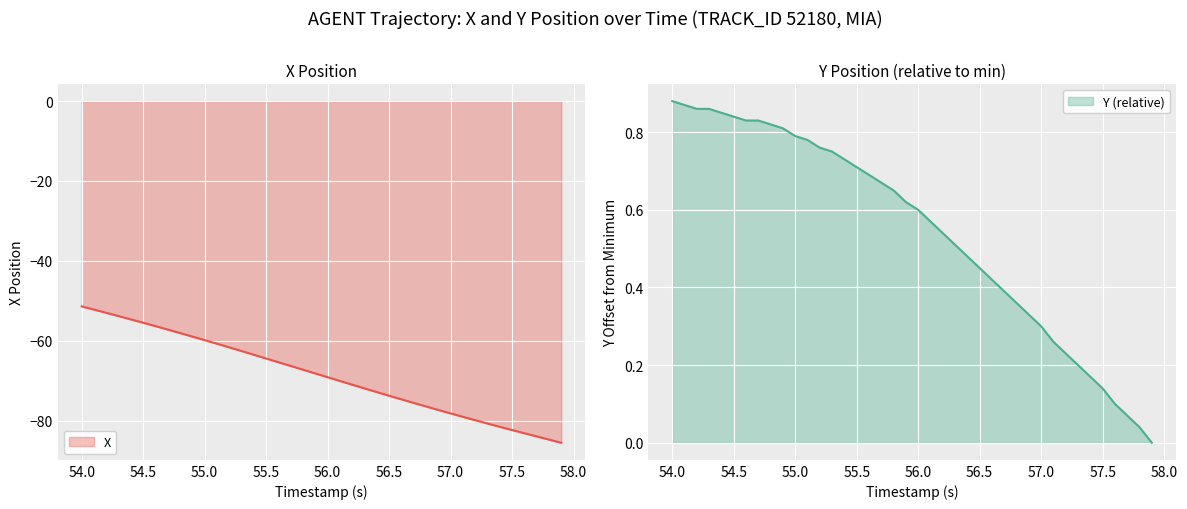

Which series has the largest total across all categories?

Y